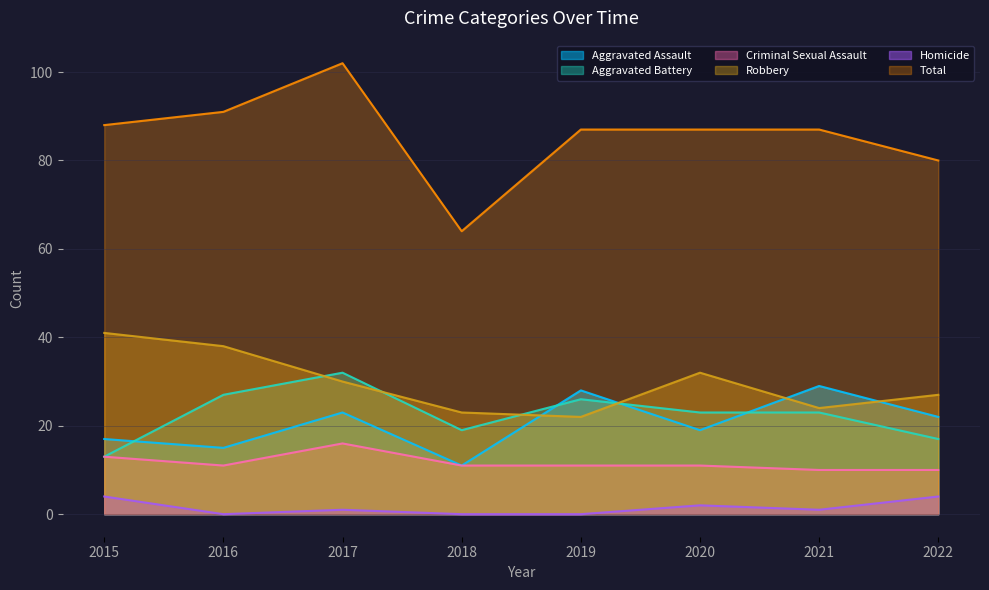

What is the average value of the Total series?

86